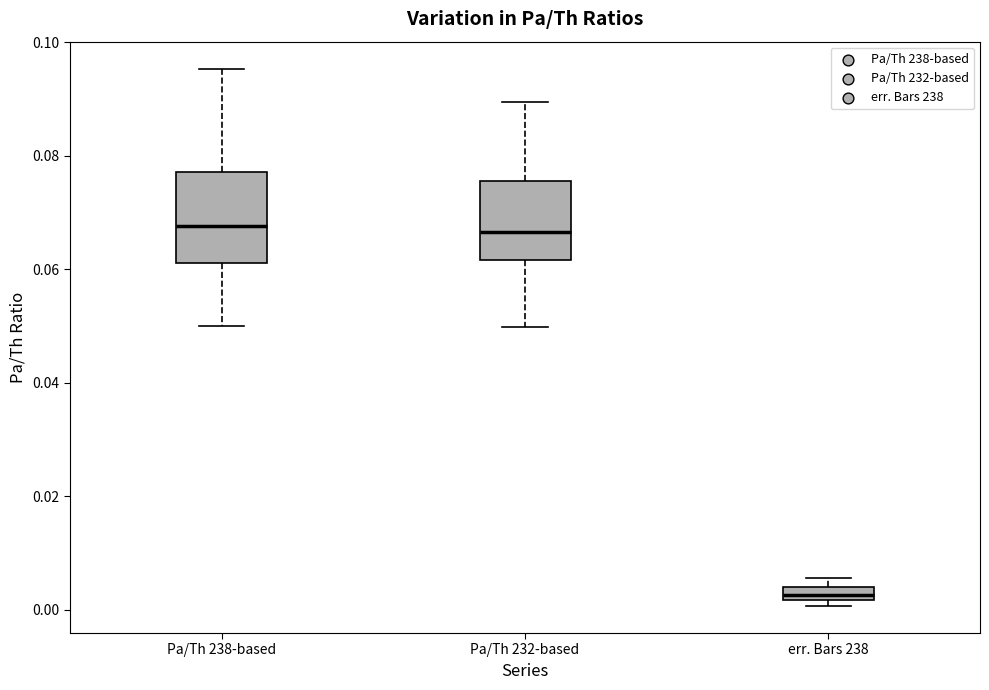

Which box is the tallest, from its lower edge to its upper edge?

Pa/Th 238-based